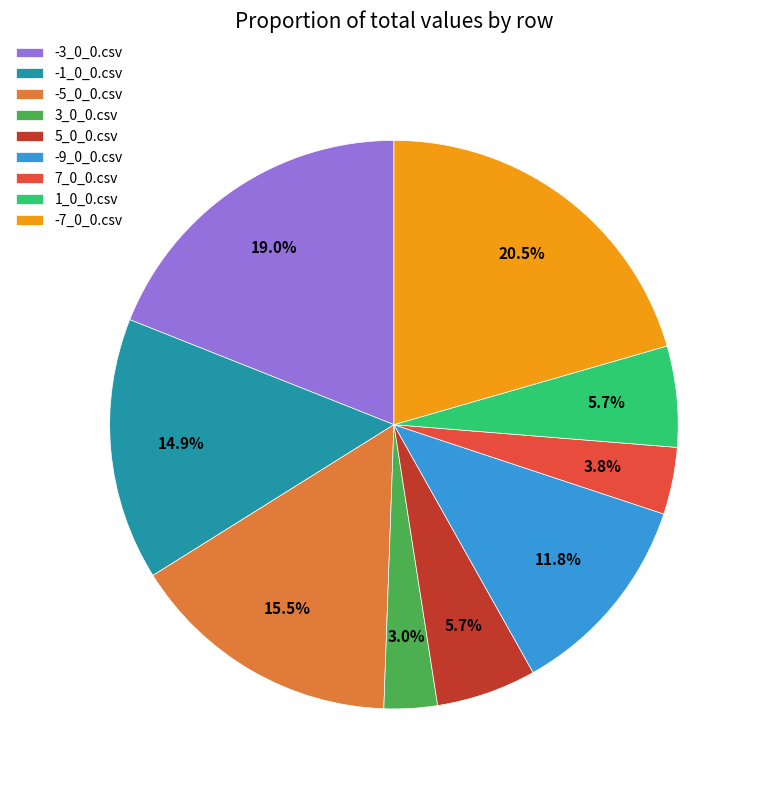

Does any single category account for the majority?

No